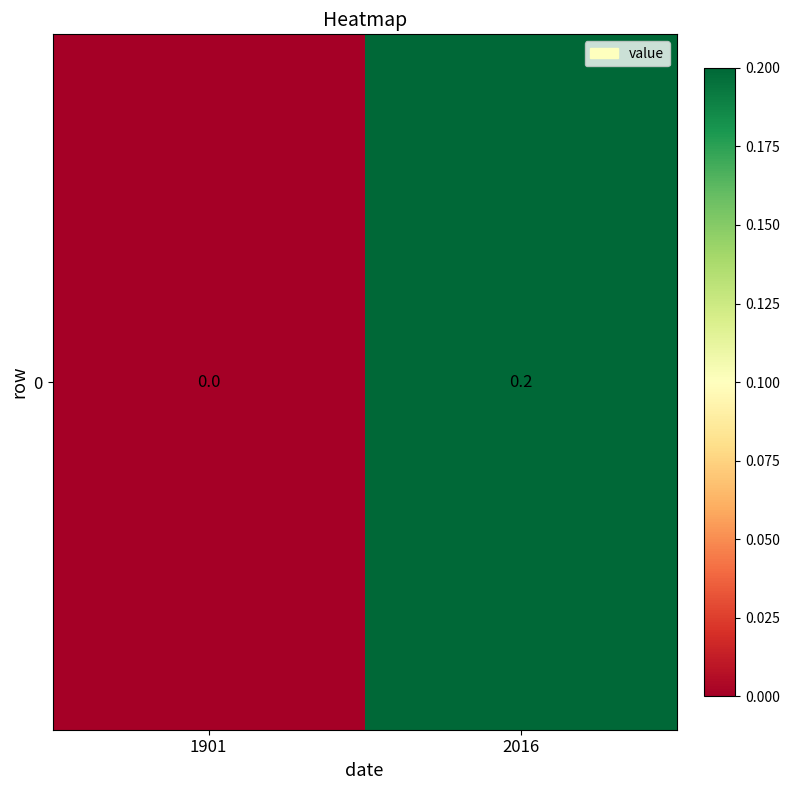

Which has a higher value, 1901 or 2016?

2016